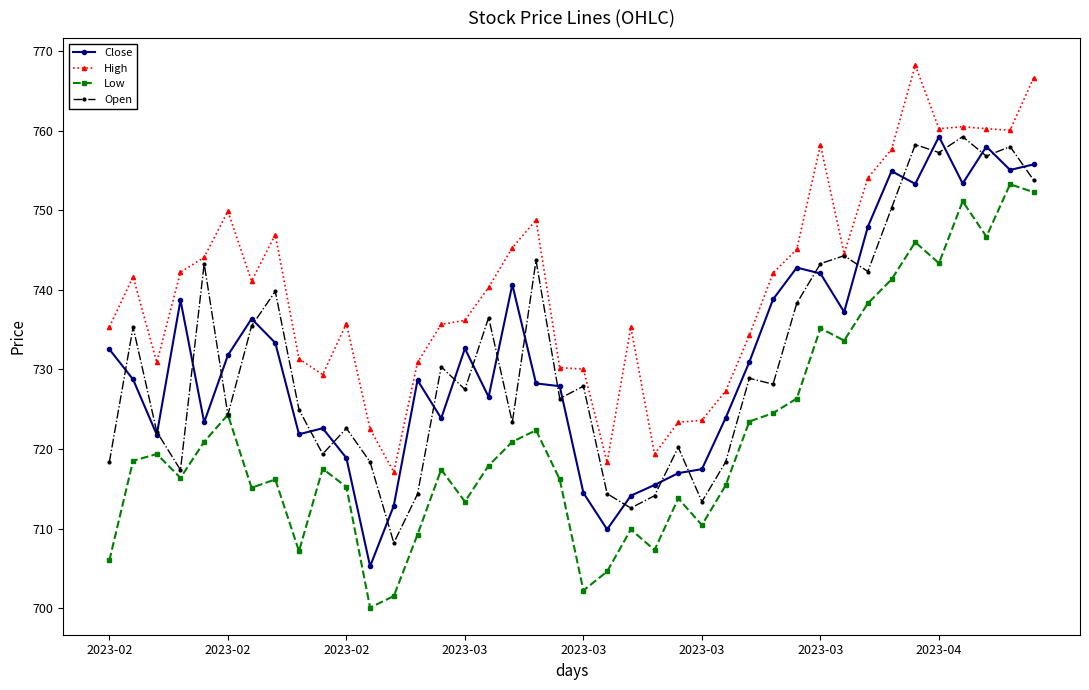

True or false: Open has more than 0 points higher than both neighbors.

True